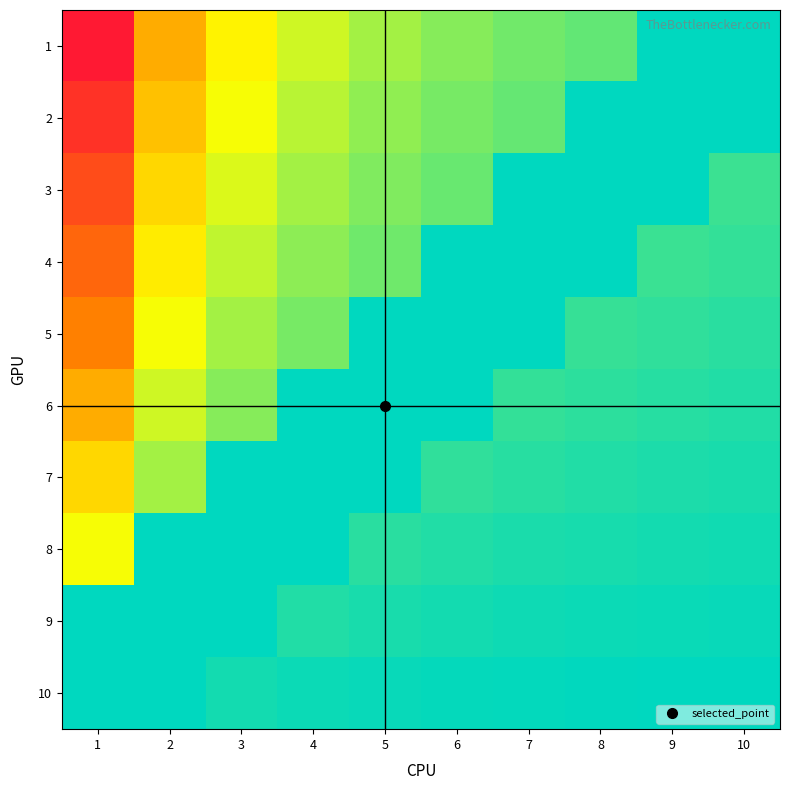

At which category does the chart reach its minimum across all series?

9